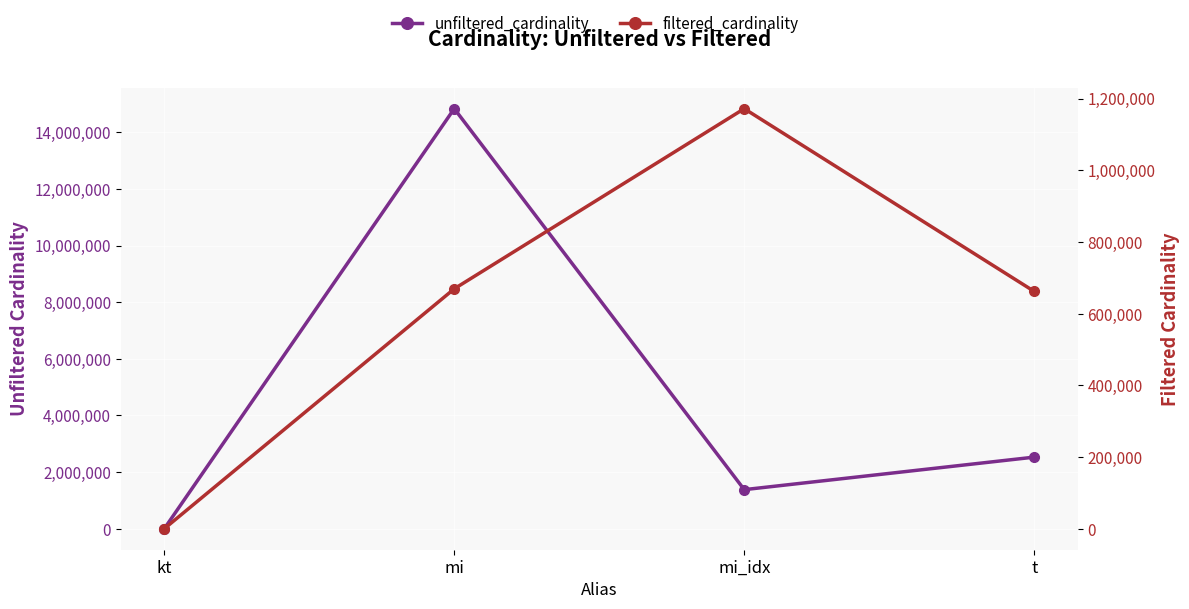

What is the highest value of the unfiltered_cardinality series?

14835720